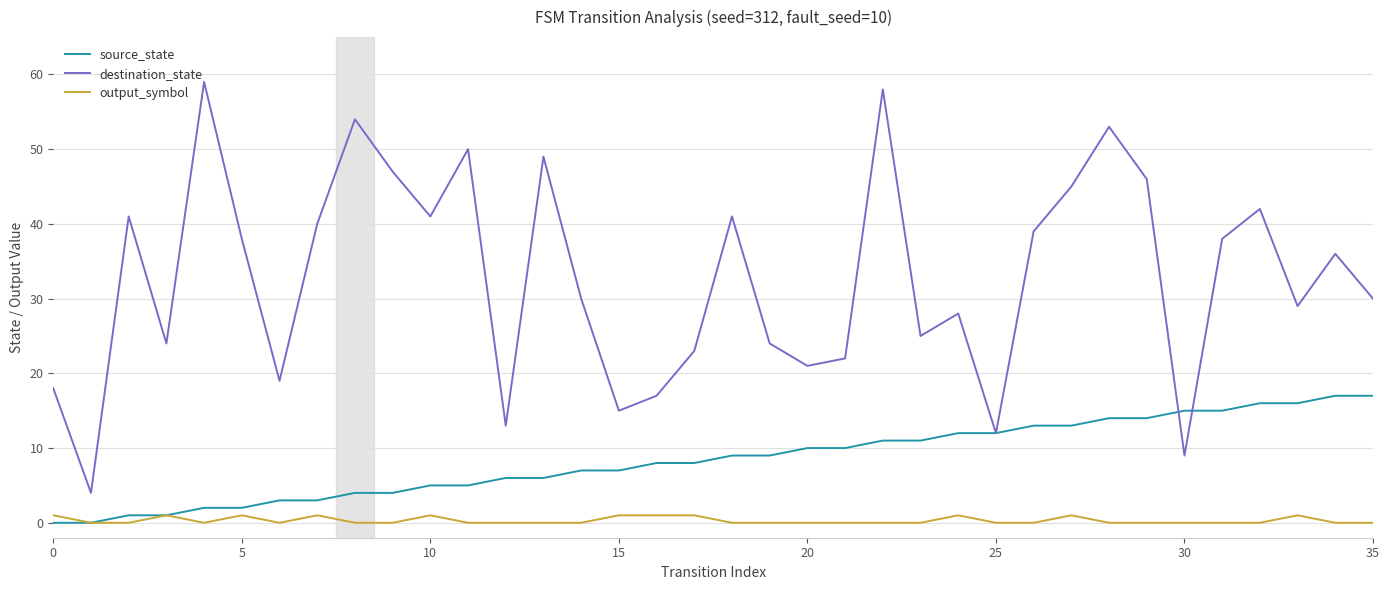

List the series in order of their peak value, highest first.

destination_state, source_state, output_symbol